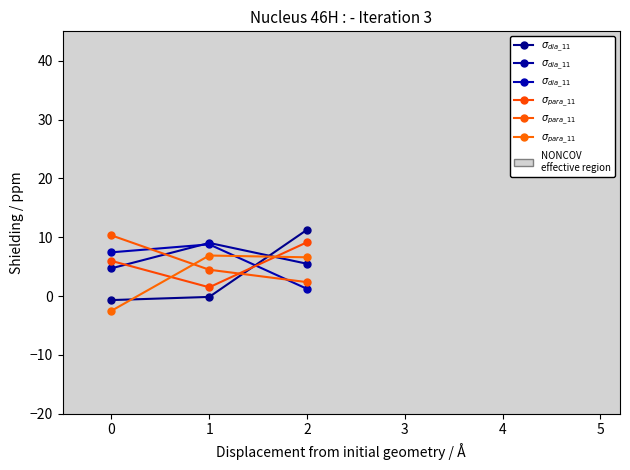

What is the difference between the $\sigma_{dia\_11}$ values at 0 and 2?

6.2